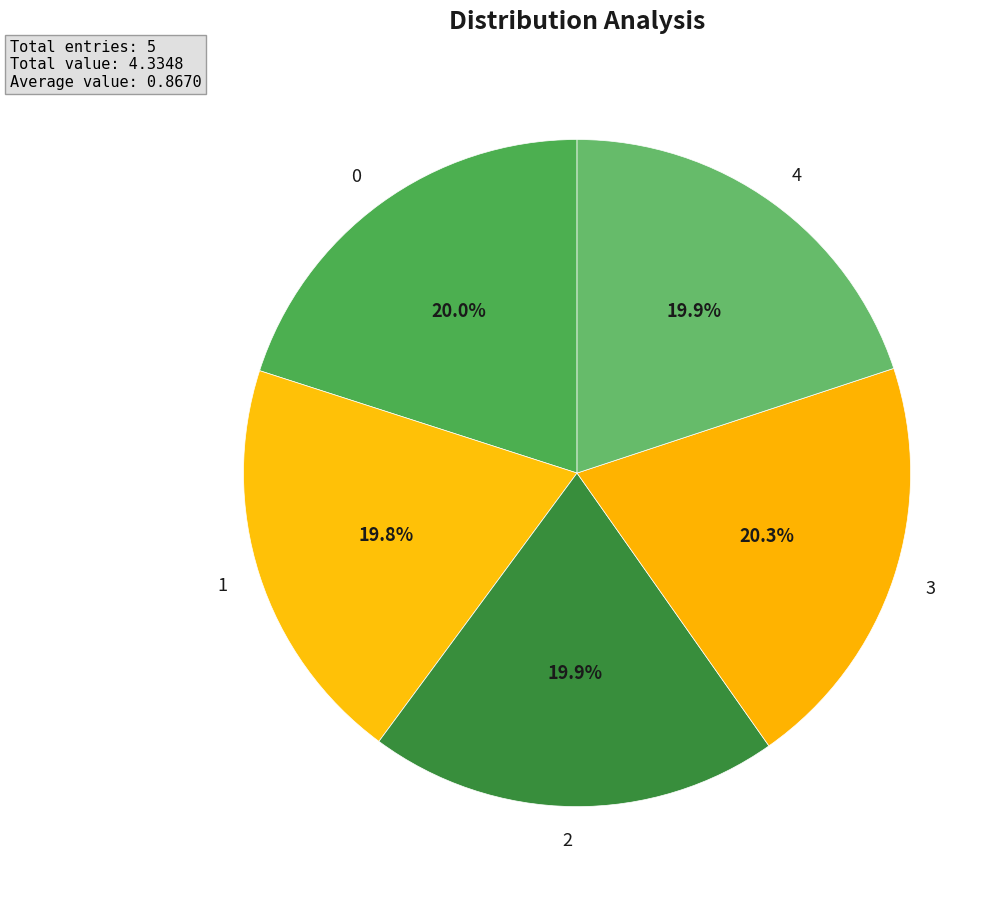

To the nearest percent, what percentage of the pie is 4?

20%